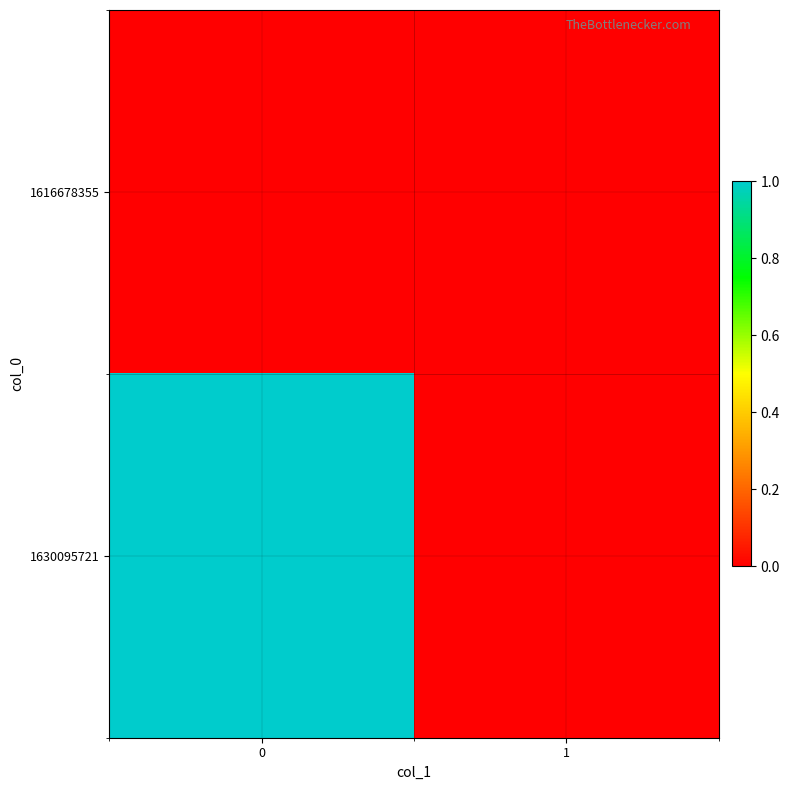

Reading left to right, what are all the values shown in this chart?

1616678355: 0=0	1=0
1630095721: 0=1	1=0